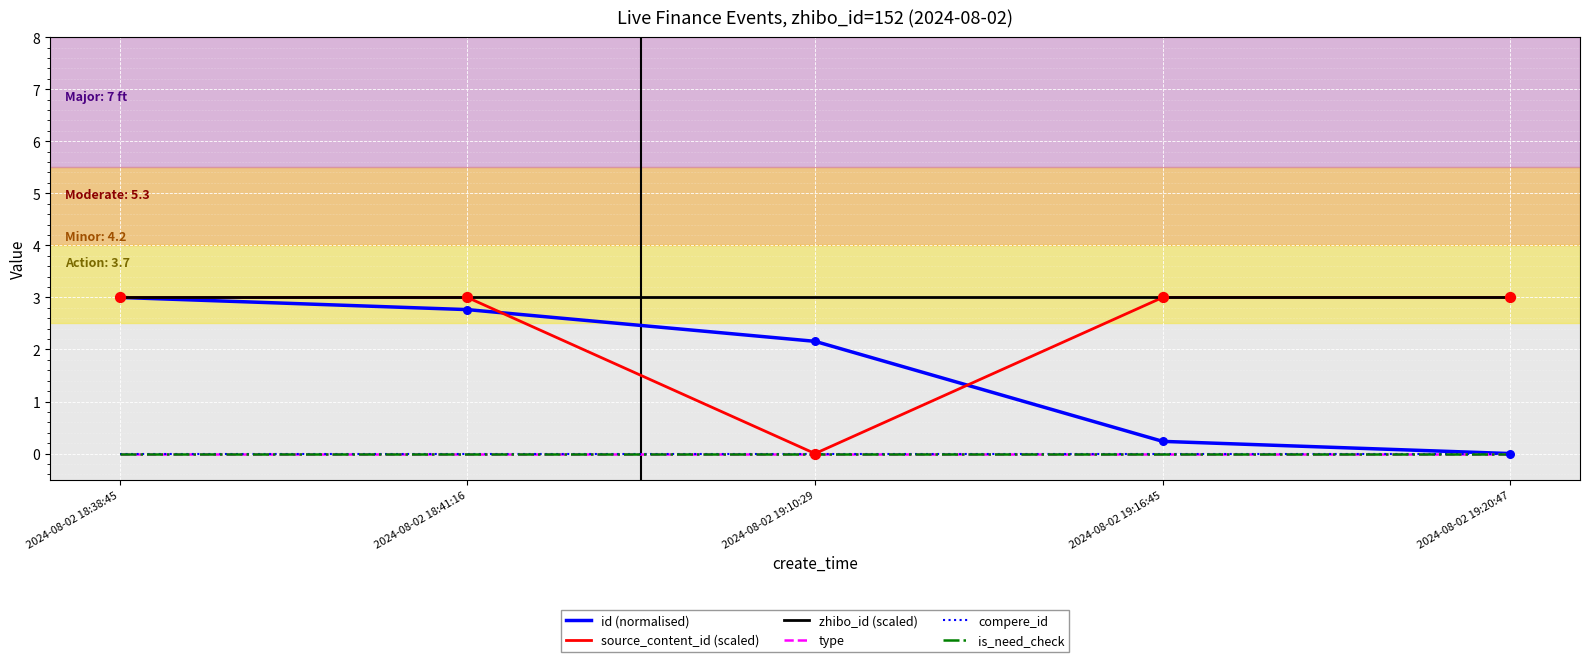

Is the value of is_need_check at 2024-08-02 18:38:45 greater than the value of zhibo_id (scaled) at 2024-08-02 18:38:45?

No